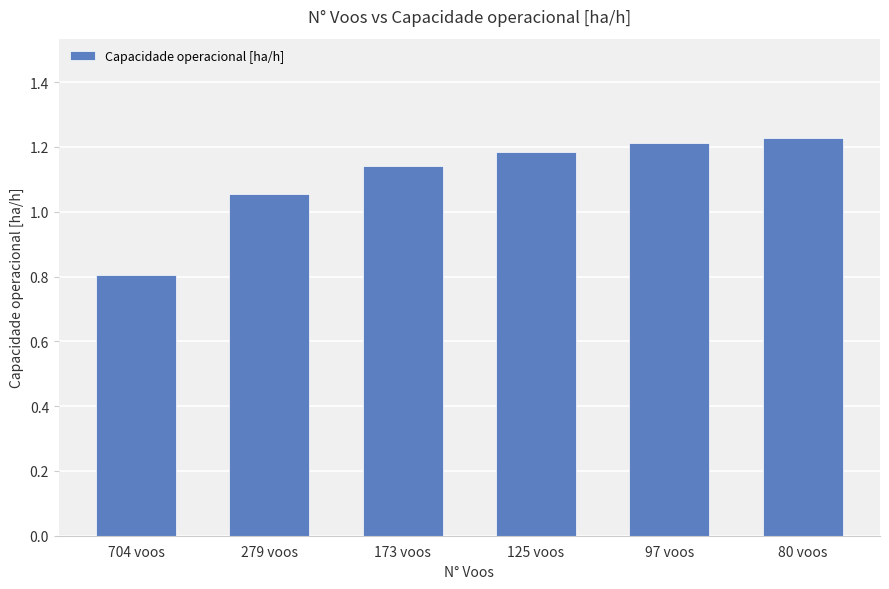

At which label does the data first exceed 1?

279 voos